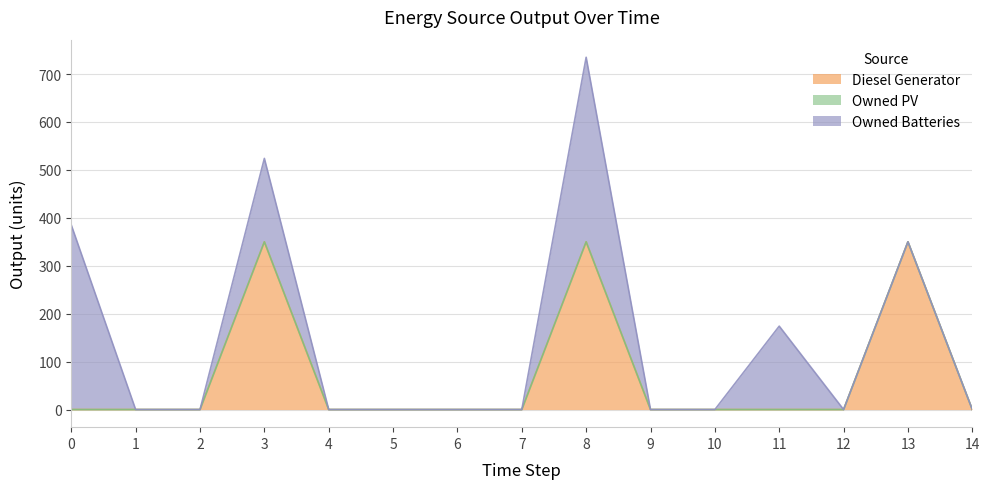

True or false: Owned PV and Diesel Generator intersect in this chart.

False